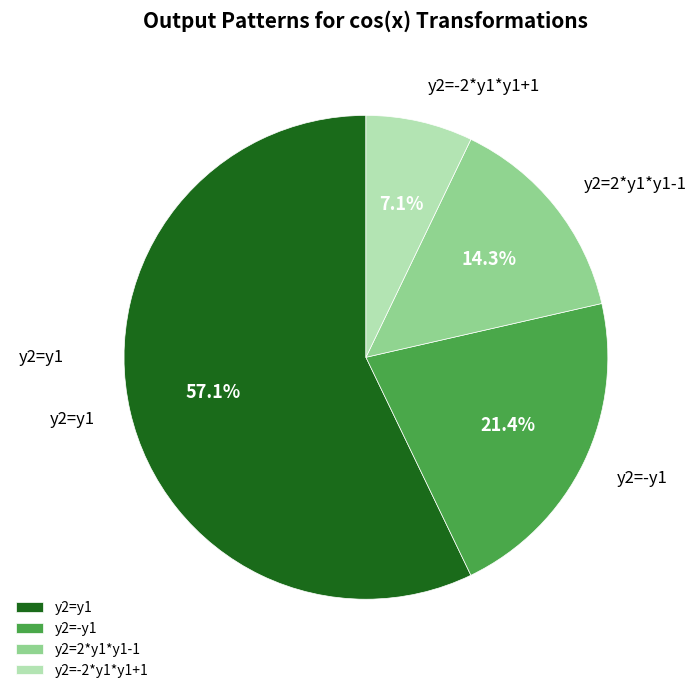

What is the majority slice?

y2=y1